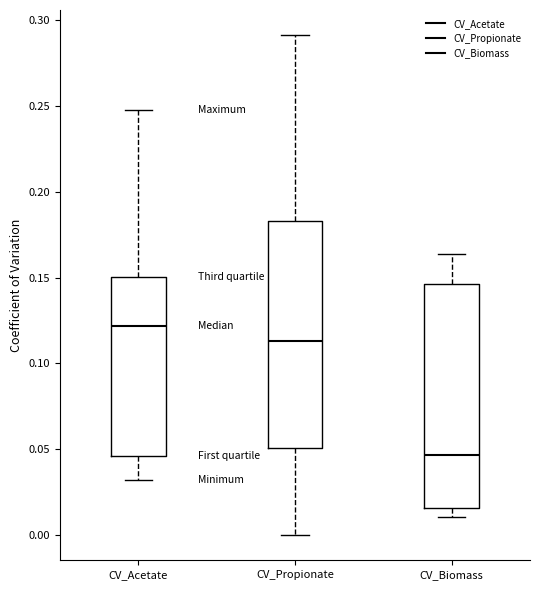

Where does the upper whisker of the box for CV_Acetate end on the y-axis? The values are not printed on the chart, so give them approximately, as read against the axis.

0.250